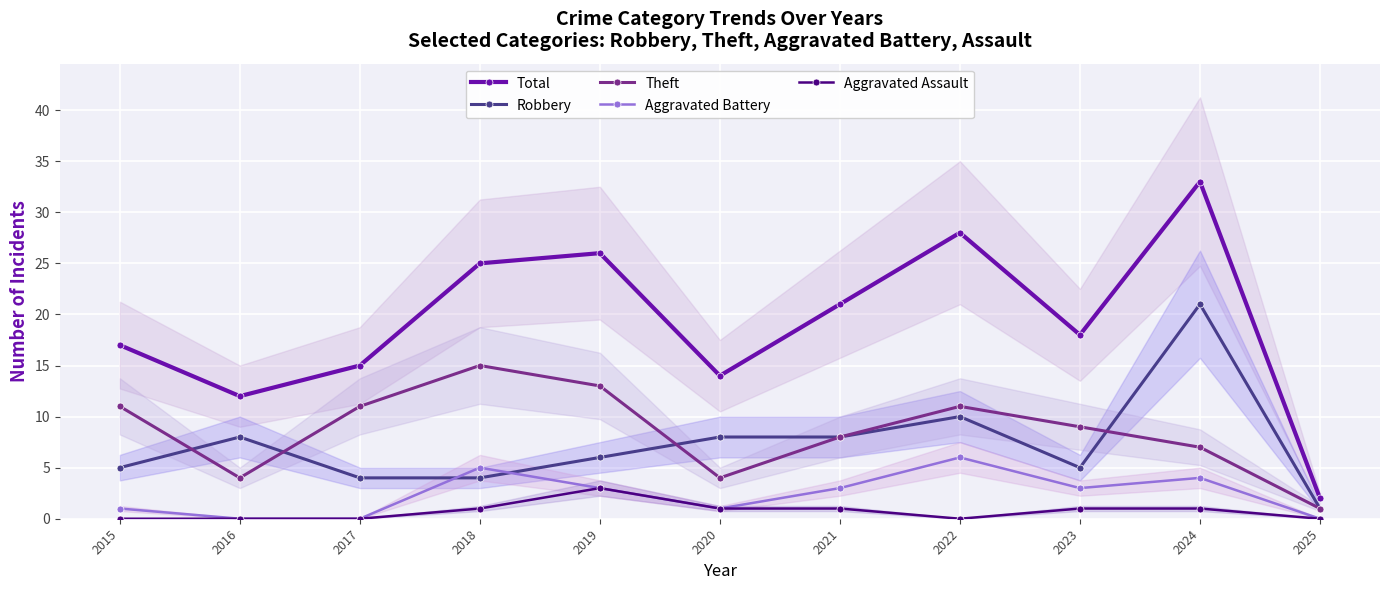

How many lines are shown in the chart?

5